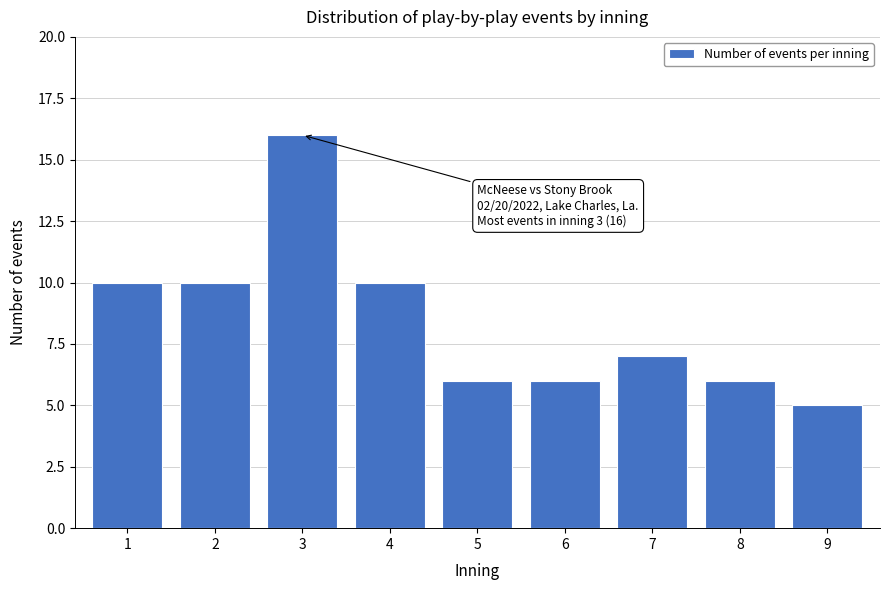

Reading left to right, what are all the values shown in this chart?

10	10	16	10	6	6	7	6	5